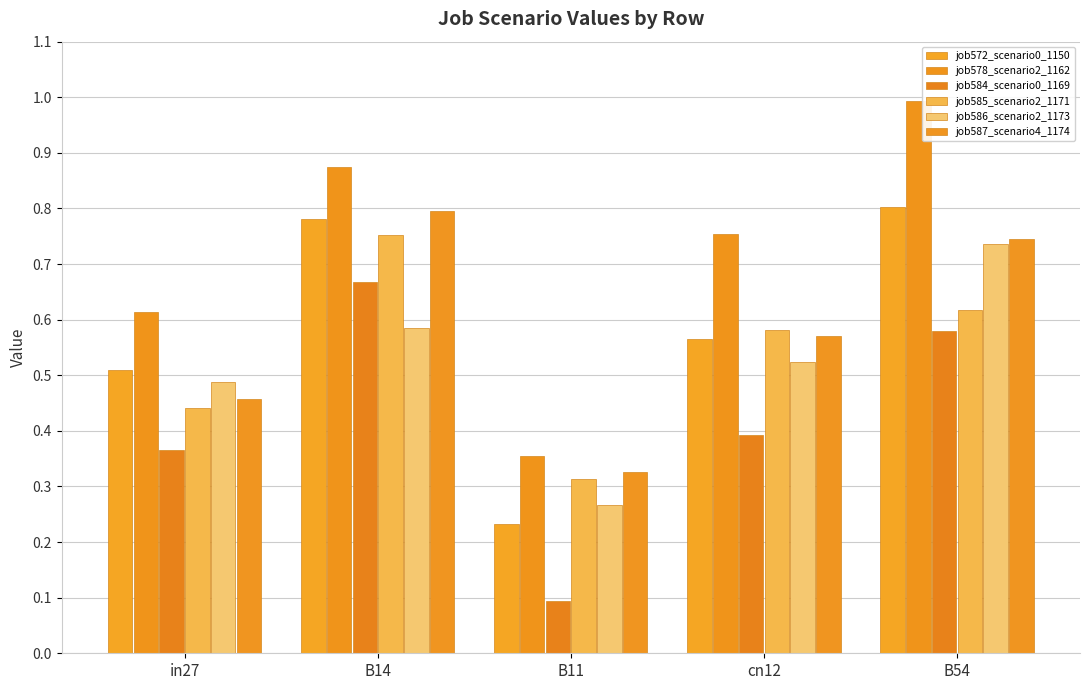

Is it true that job584_scenario0_1169 equals 0.4 at cn12?

True